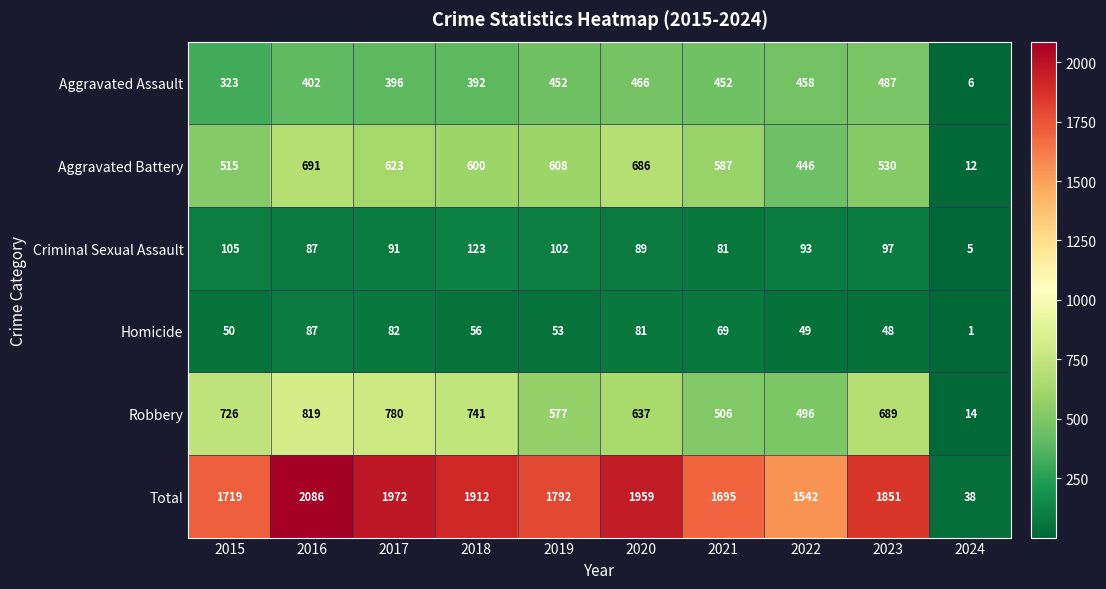

Which series has the widest spread of values?

Total